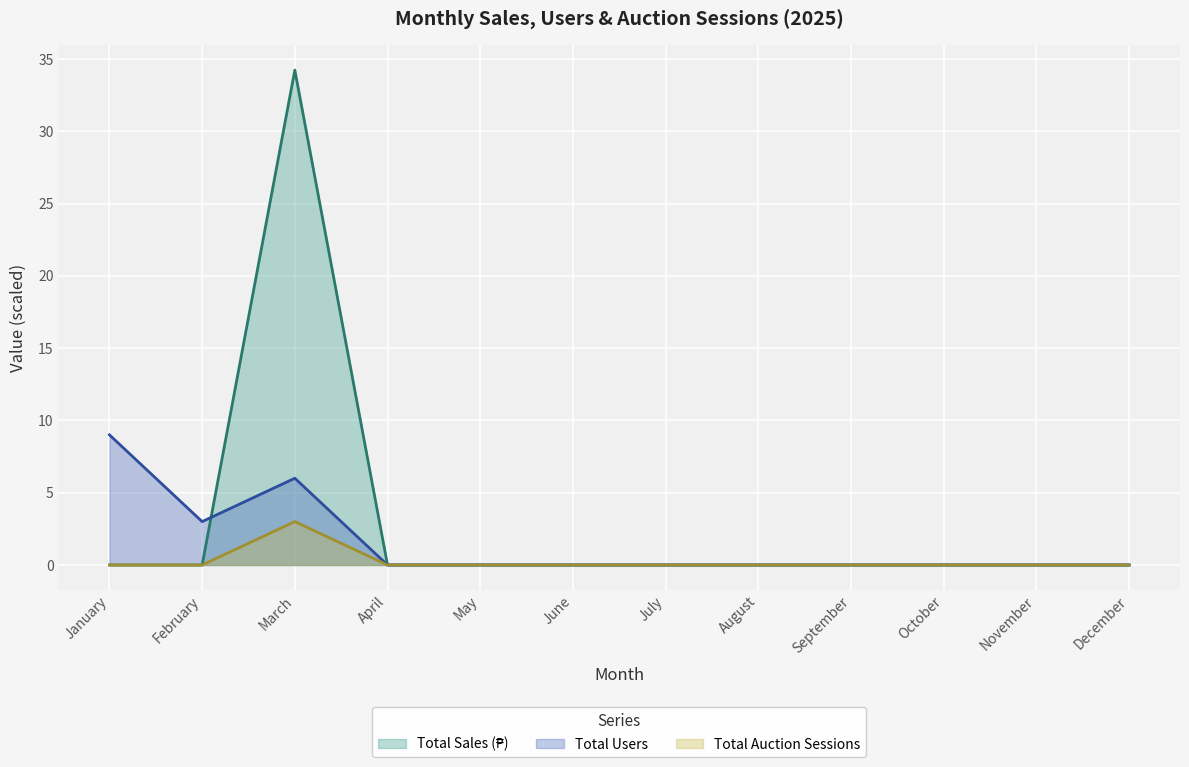

What are all the series names shown in the legend?

Total Sales (₱), Total Users, Total Auction Sessions